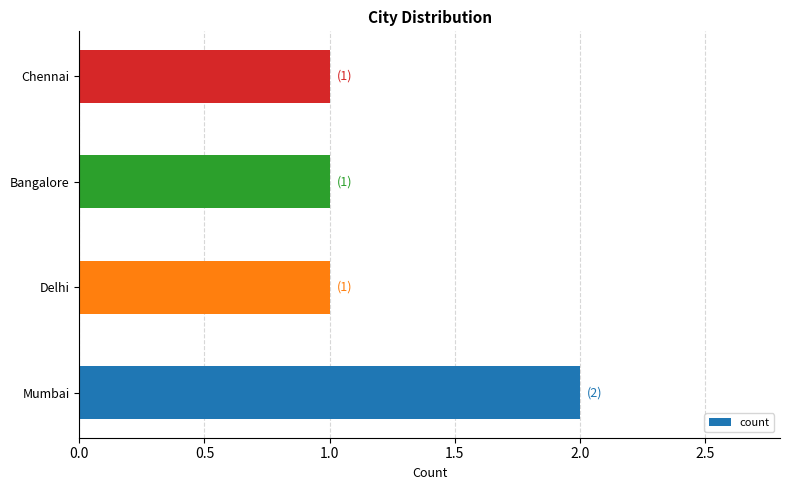

Reading bottom to top, transcribe all the data shown in this chart.

2	1	1	1